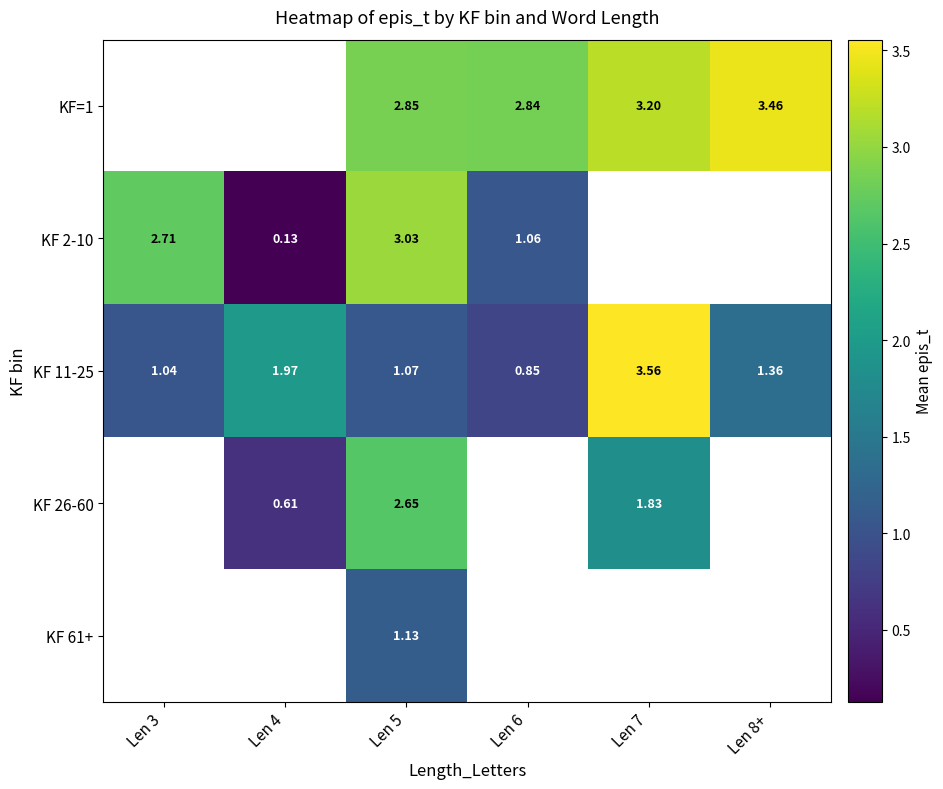

Where does the KF 11-25 series first go above 1?

Len 3